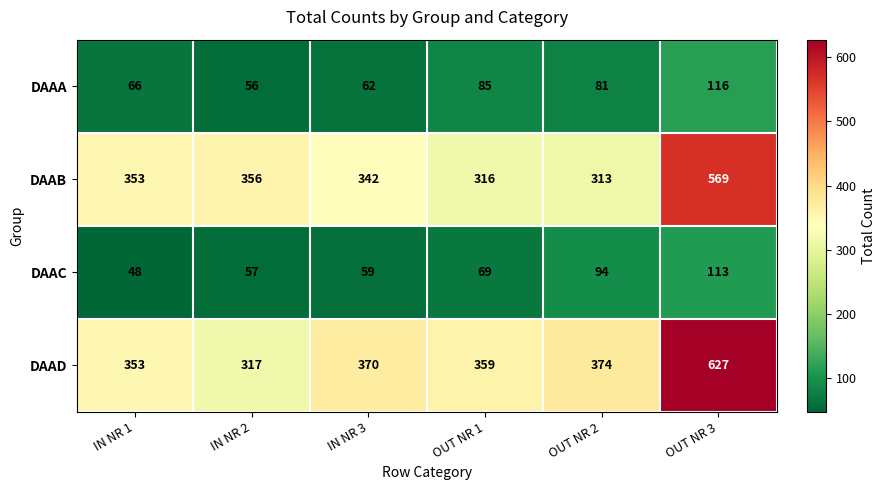

Which series has the largest total across all categories?

DAAD